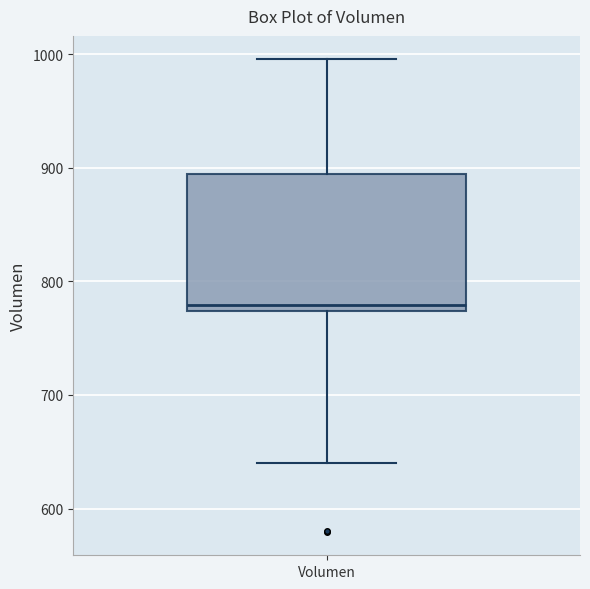

Transcribe this box plot: give where the median line is, the range the box spans, and where the two whiskers end, as read against the y-axis. The values are not printed on the chart, so give them approximately, as read against the axis.

median 780, box 770 to 890, whiskers 640 to 1000